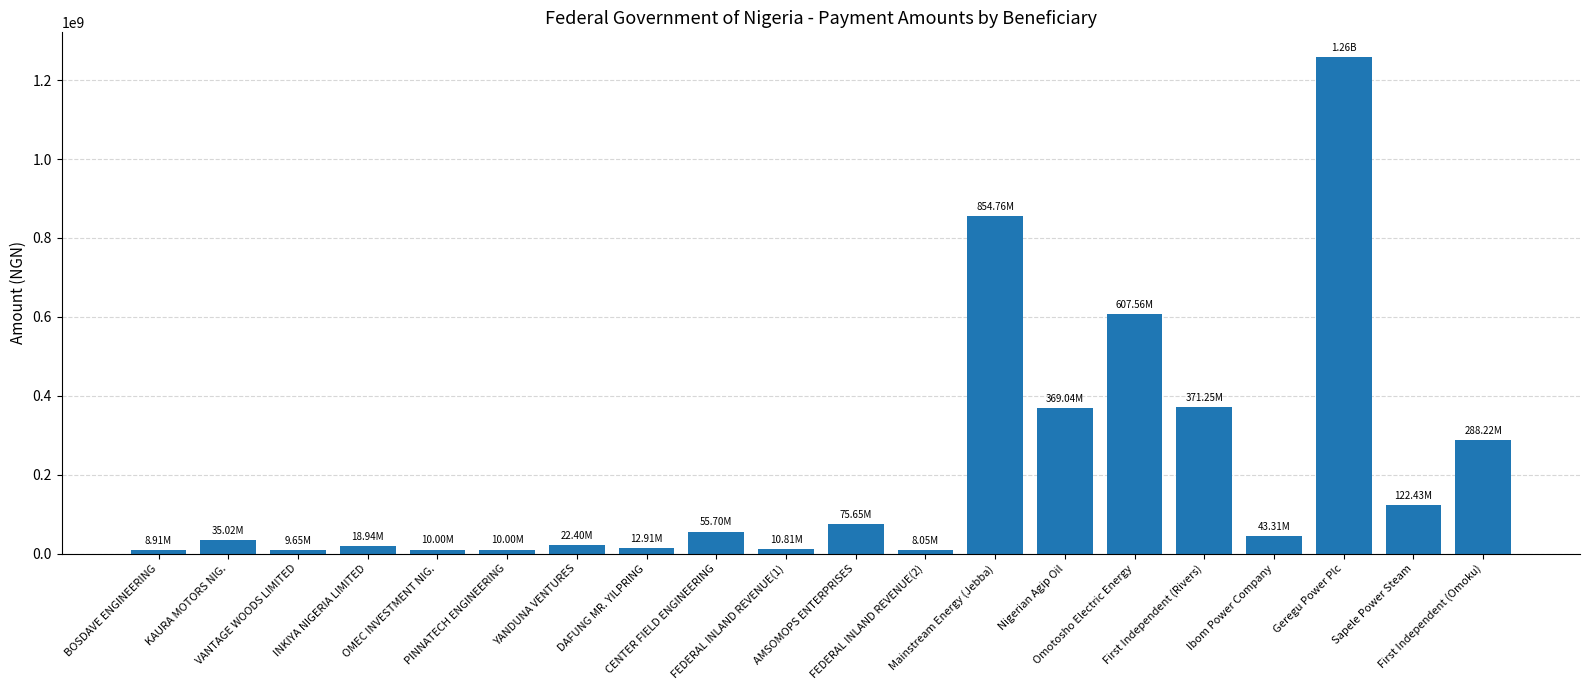

How many values exceed 43307387?

10